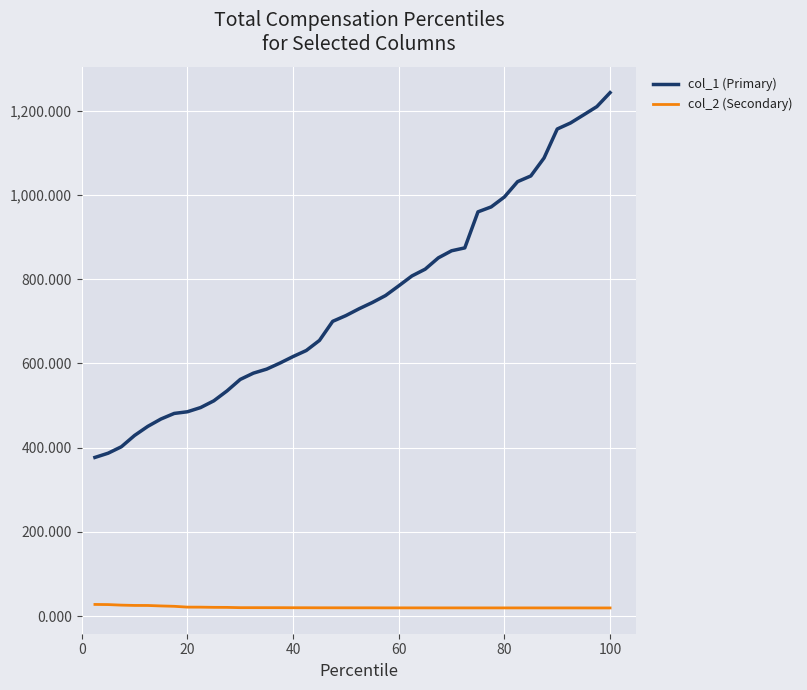

True or false: col_2 (Secondary) and col_1 (Primary) intersect in this chart.

False